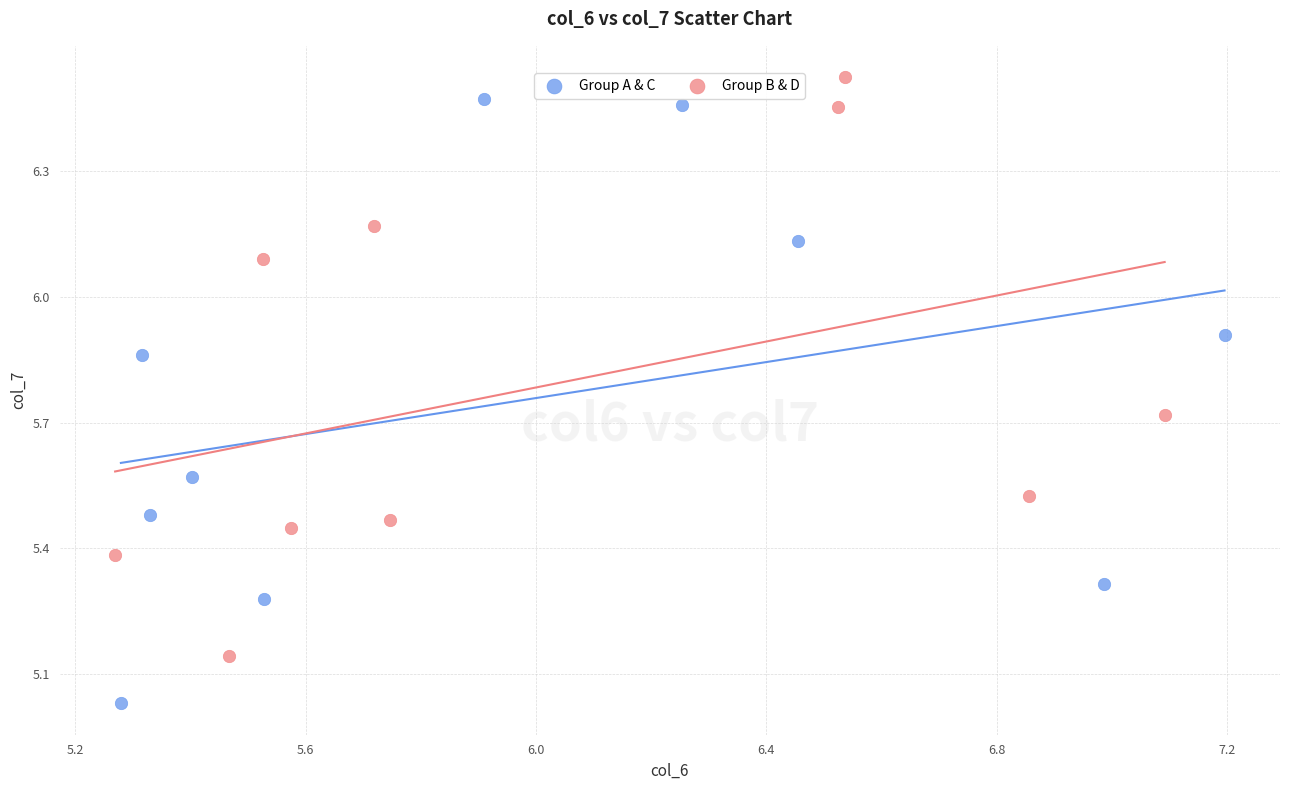

Which series reaches the minimum Y coordinate?

Group A & C